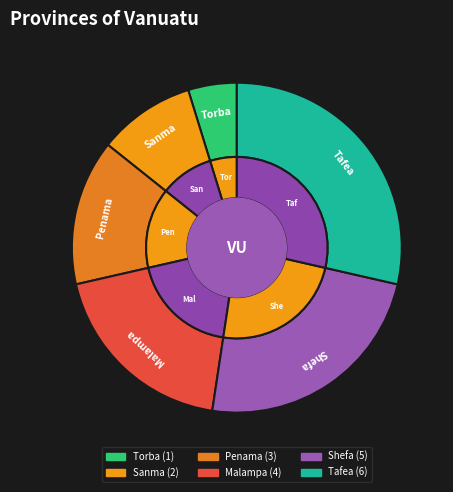

Is it true that Tafea is 29% of the pie?

True